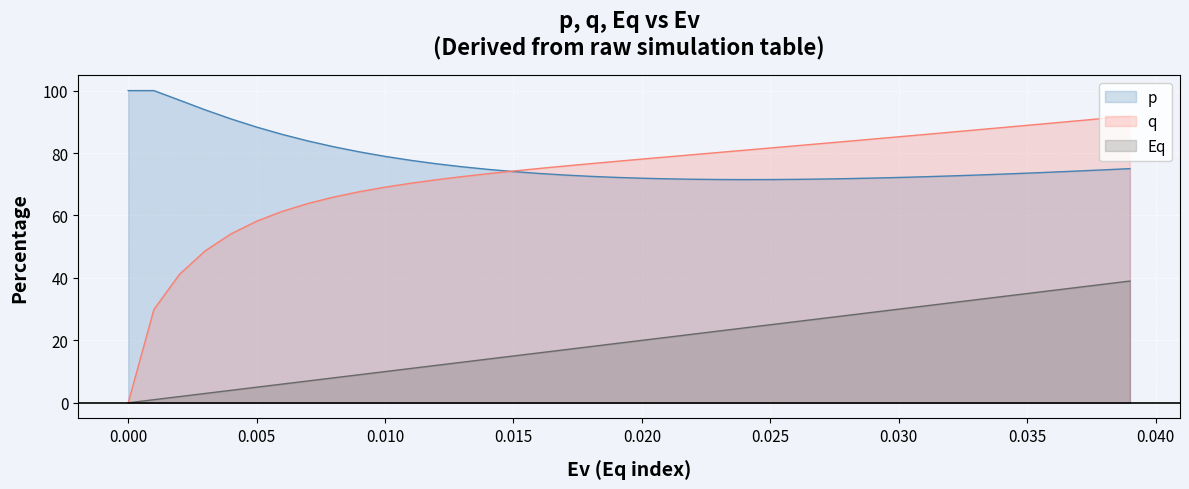

What is the spread (max minus min) of values at 0?

100.0